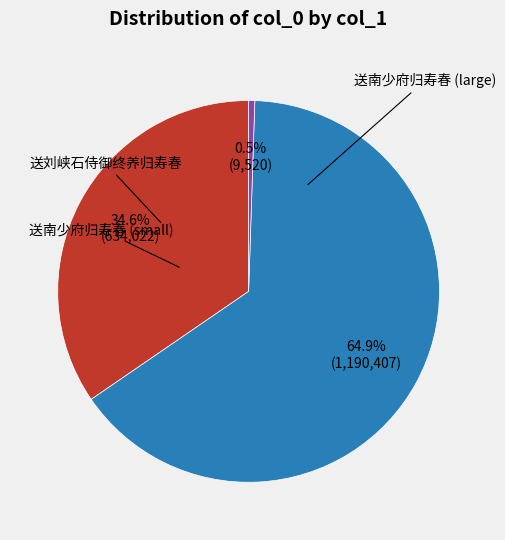

To the nearest percent, what is the average slice percentage?

33%